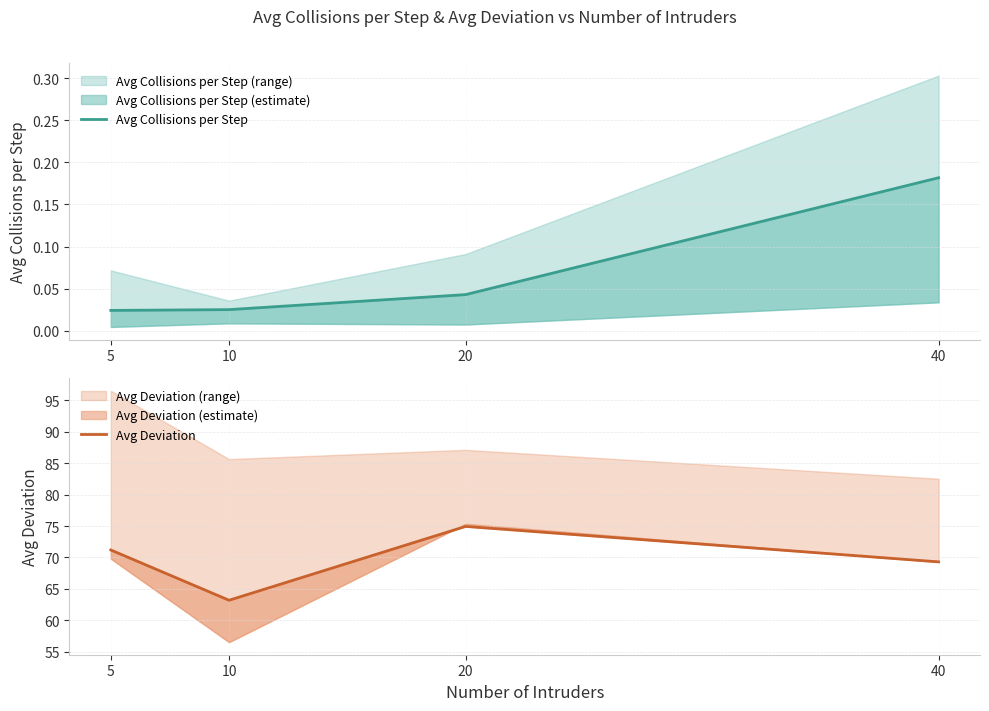

Is this an area chart (filled region under the line)?

No